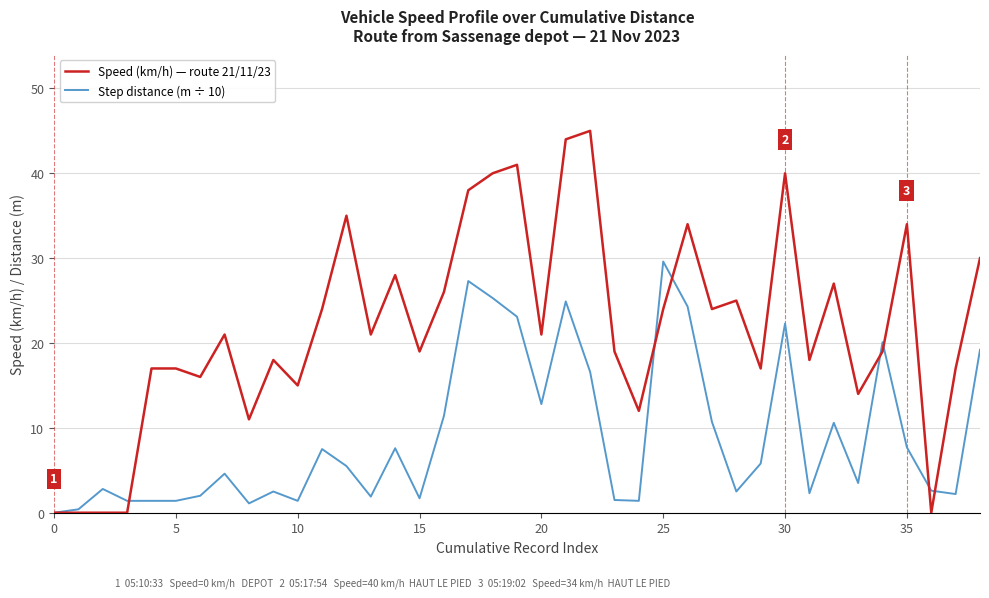

List the series in order of their peak value, lowest first.

Step distance (m ÷ 10), Speed (km/h) — route 21/11/23